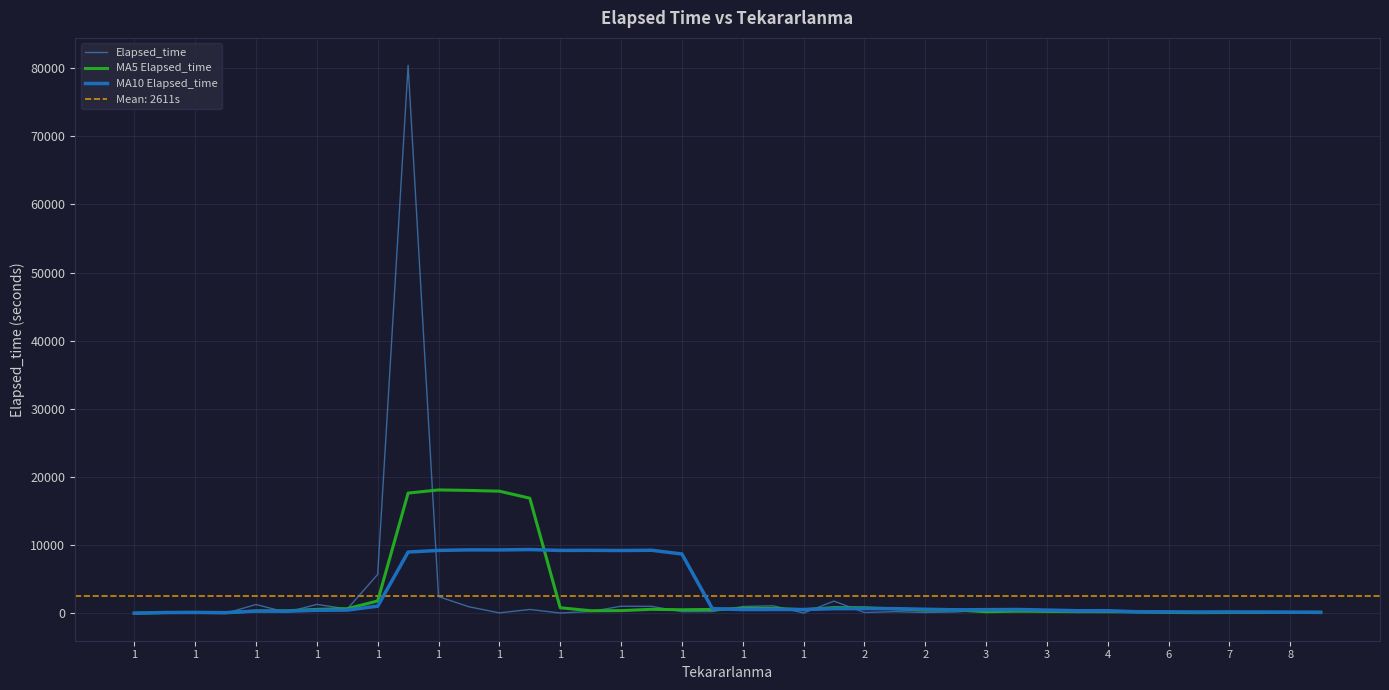

How many intersections are there between MA10 Elapsed_time and Elapsed_time?

12